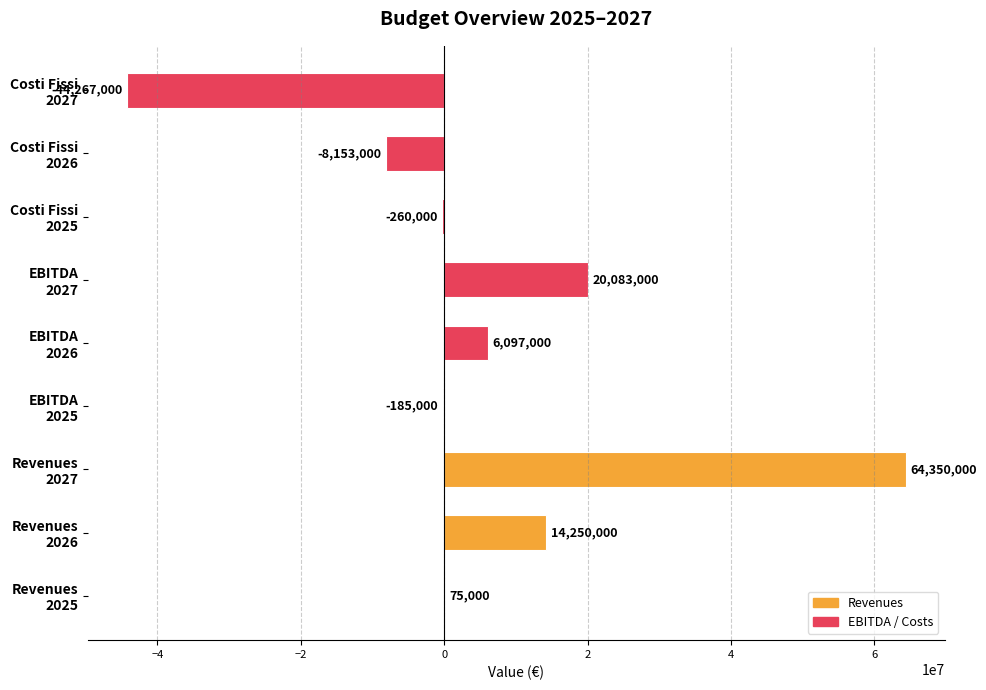

What is the greatest value displayed?

64350000